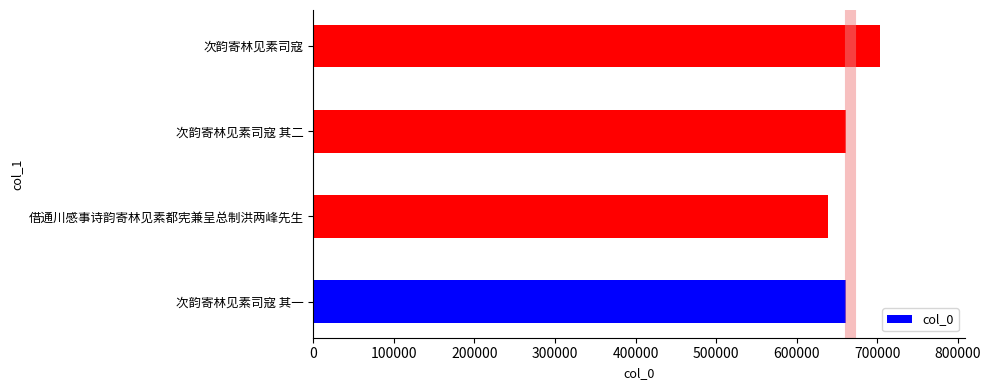

Does the chart contain any negative values?

No